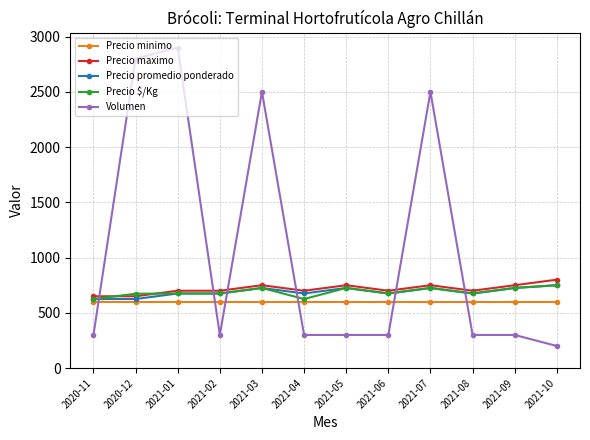

What is the label of the 1st point from the left?

2020-11